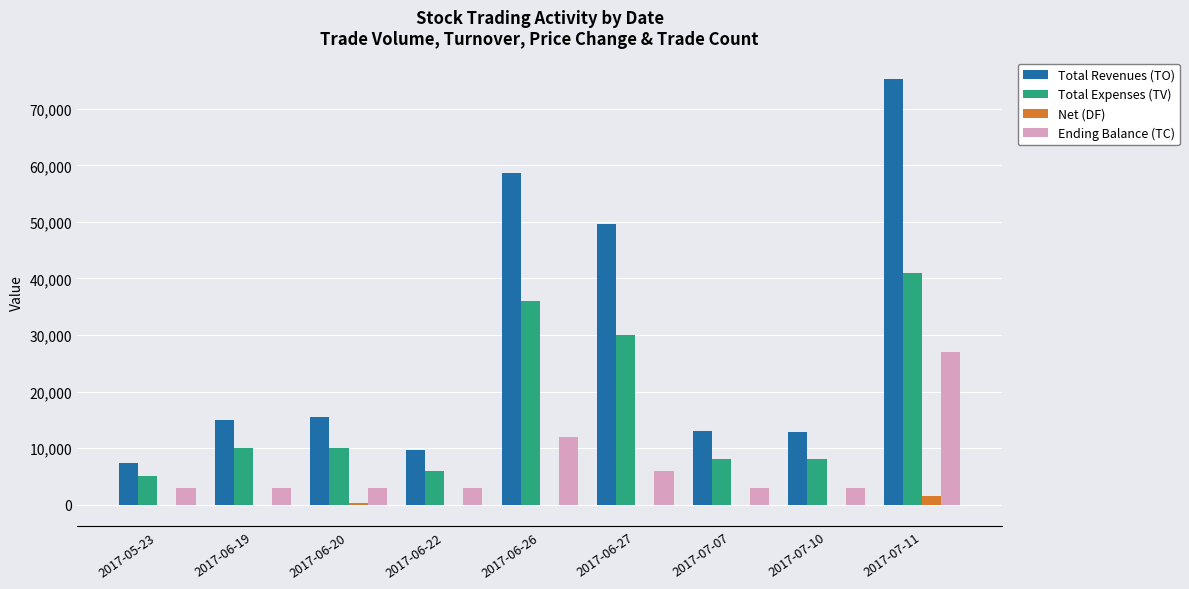

At which category is the sum across all series the highest?

2017-07-11